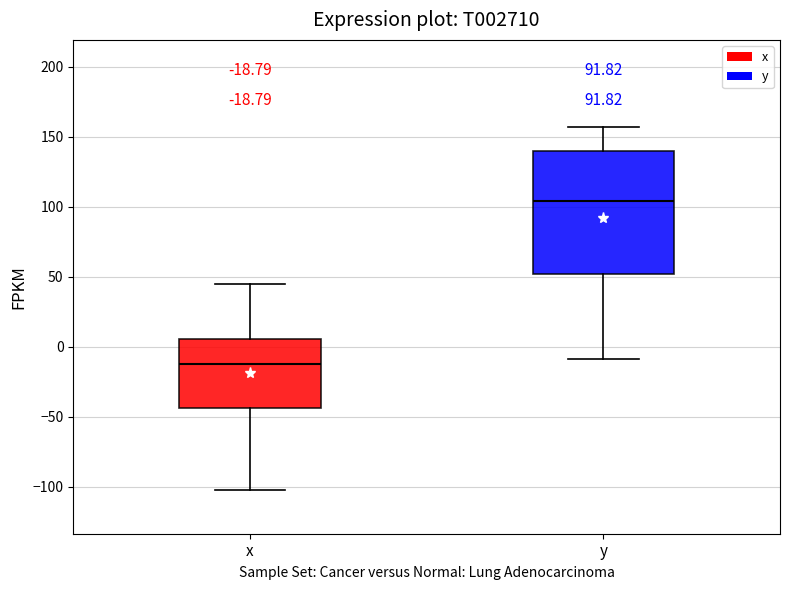

Which box is the tallest, from its lower edge to its upper edge?

y